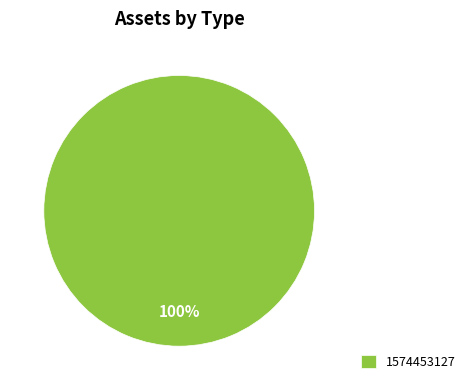

Is it true that 1574453127 is 100% of the pie?

True